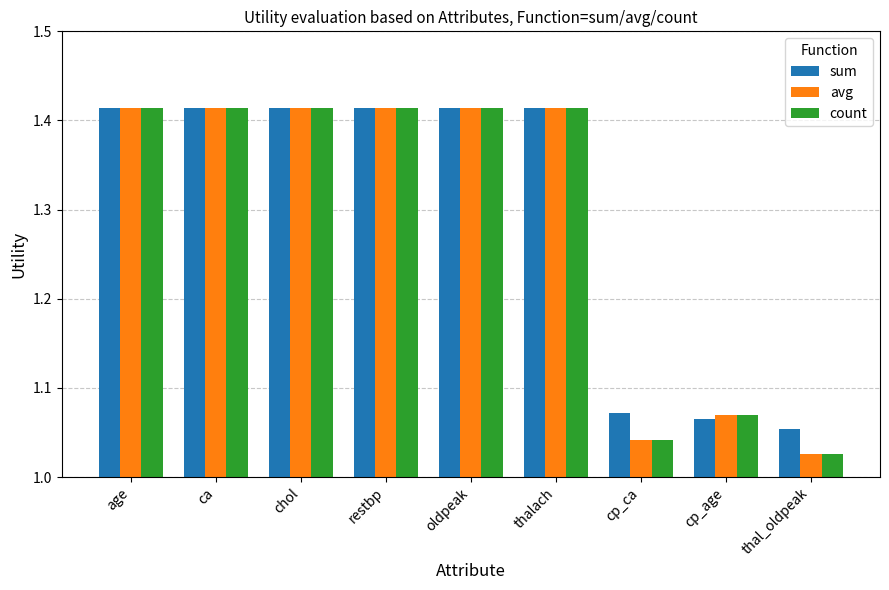

How many bars are there in total?

27